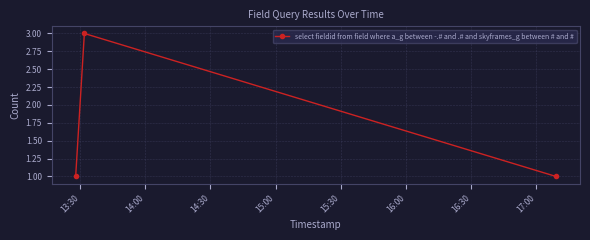

Reading left to right, transcribe all the data shown in this chart.

1	3	1